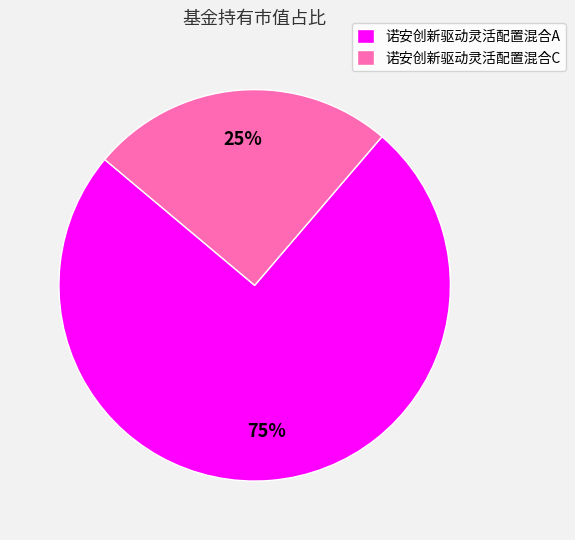

Do 诺安创新驱动灵活配置混合C and 诺安创新驱动灵活配置混合A together represent more than half of the pie?

Yes